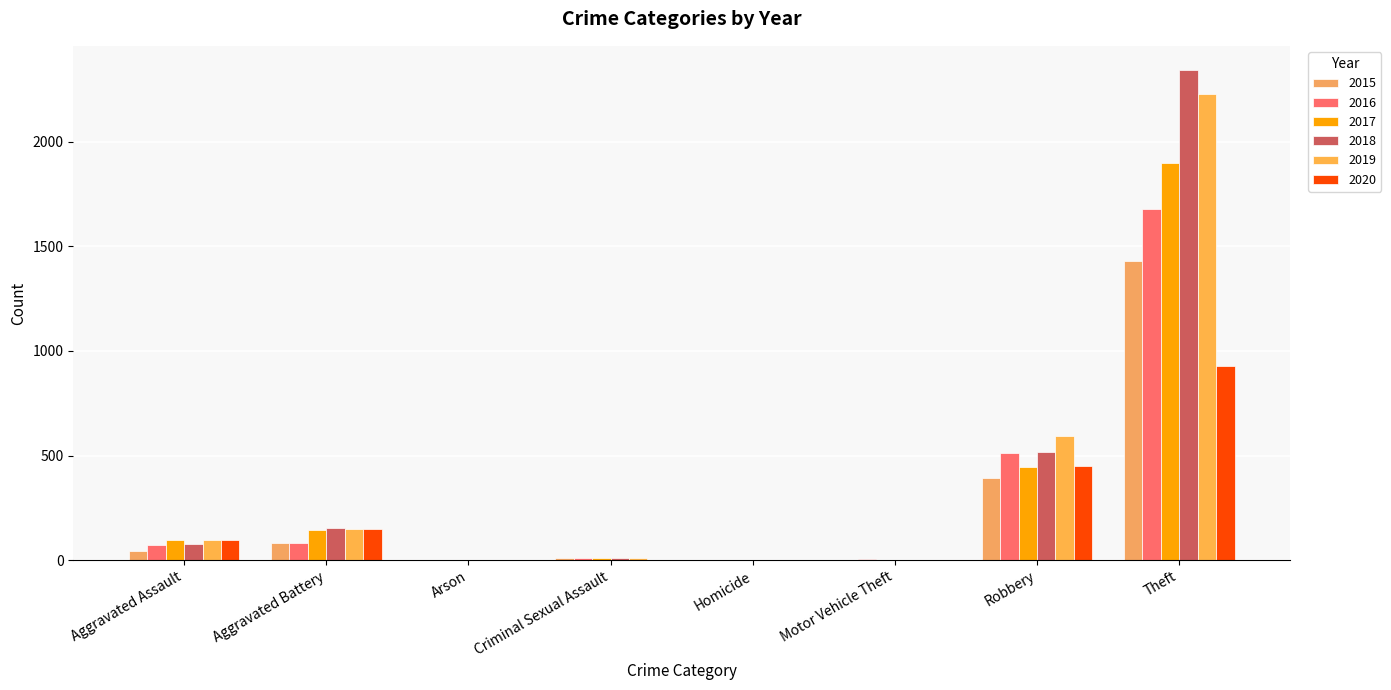

Does the chart contain stacked bars?

No